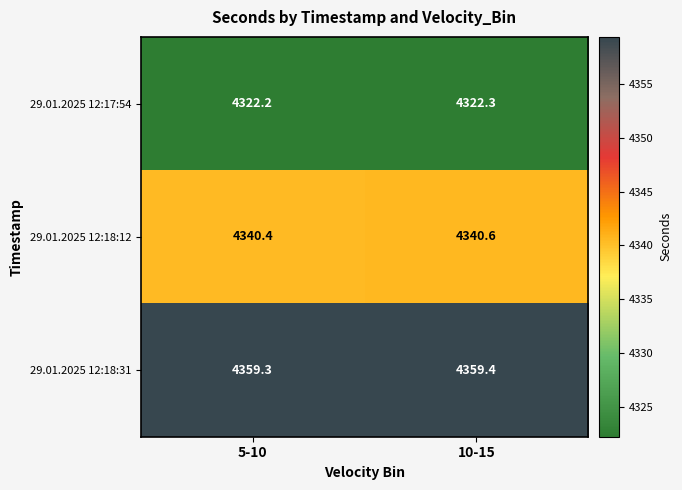

The value of 29.01.2025 12:18:31 at 5-10 is 1211.9. True or false?

False